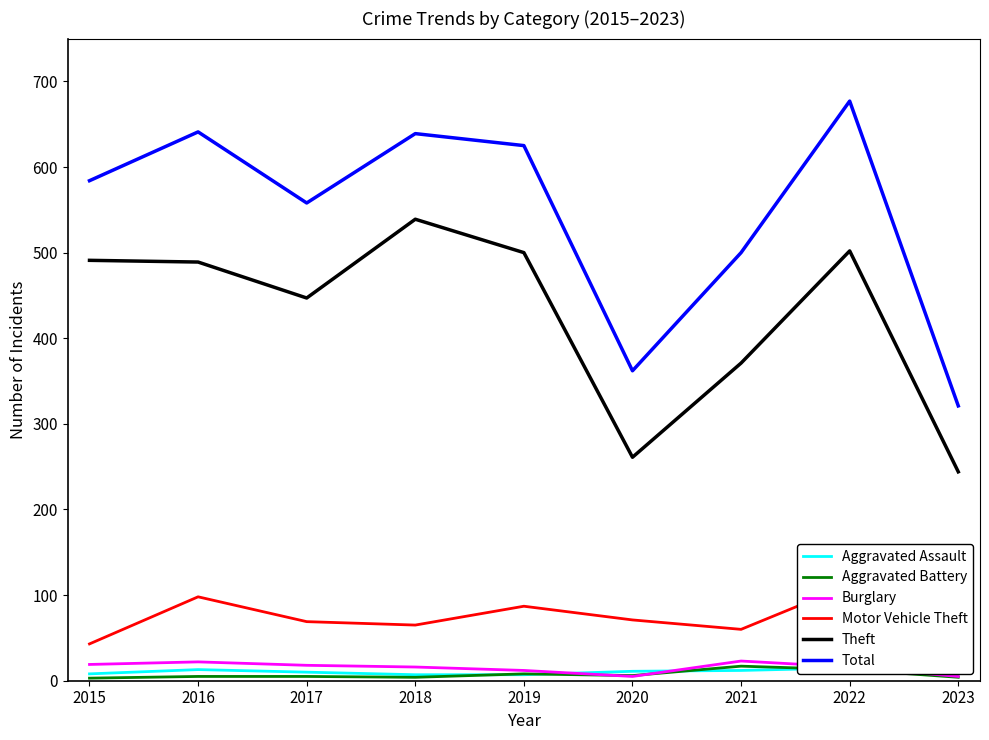

At which label does Aggravated Assault reach its peak?

2022